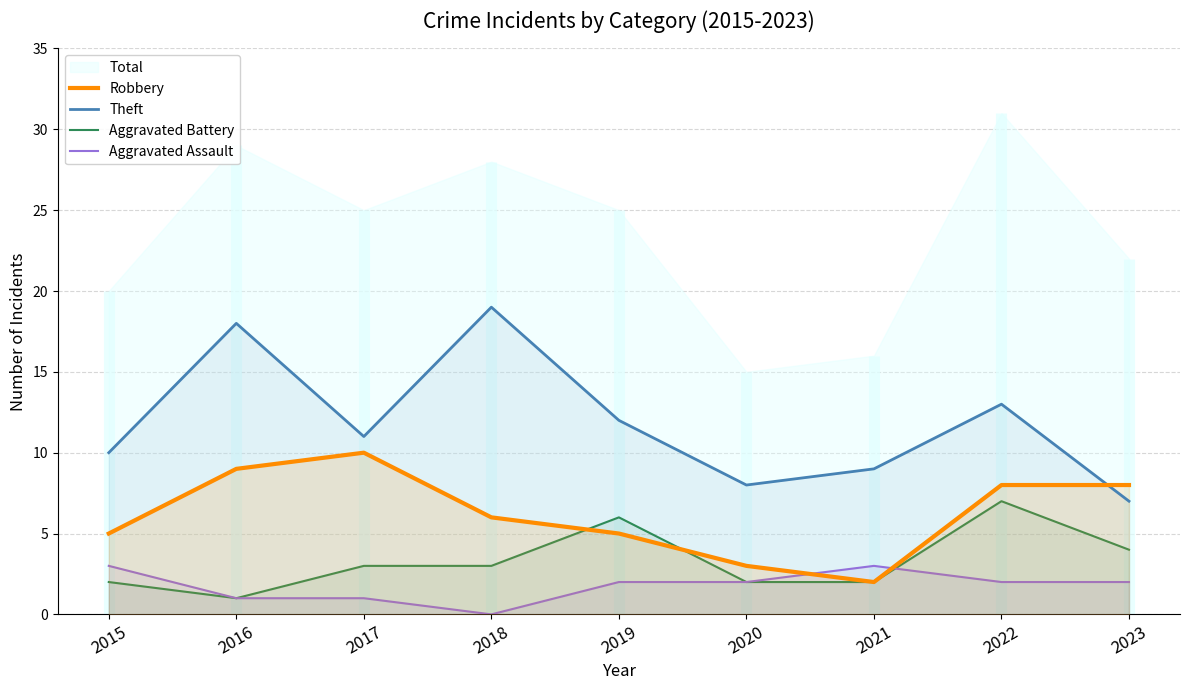

True or false: Aggravated Assault and Robbery intersect in this chart.

True